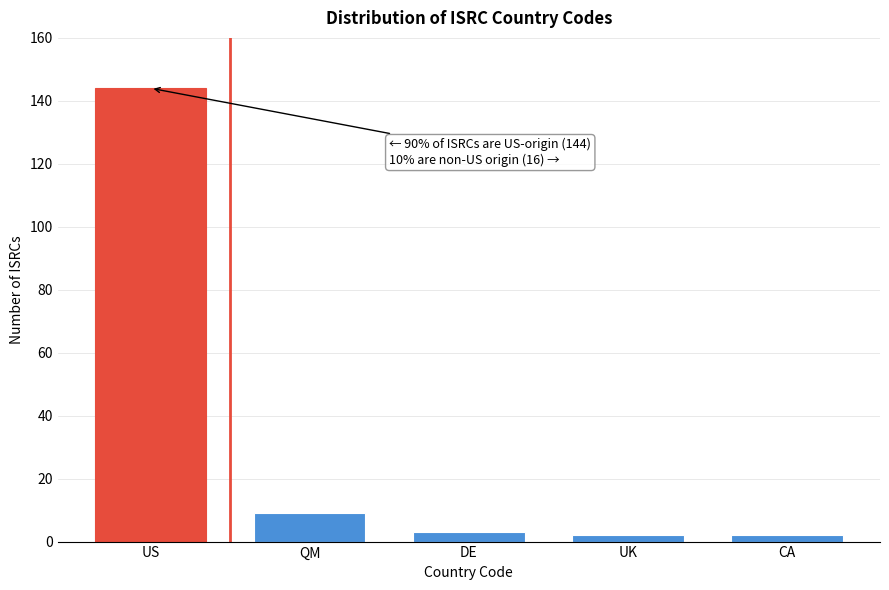

Reading left to right, what are all the values shown in this chart?

US=144	QM=9	DE=3	UK=2	CA=2